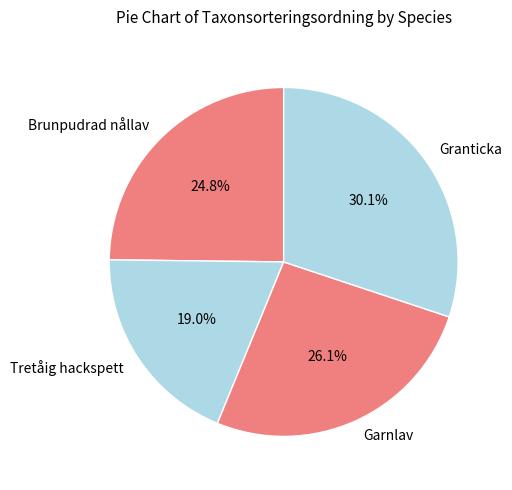

The Garnlav slice represents 26% of the pie. True or false?

True